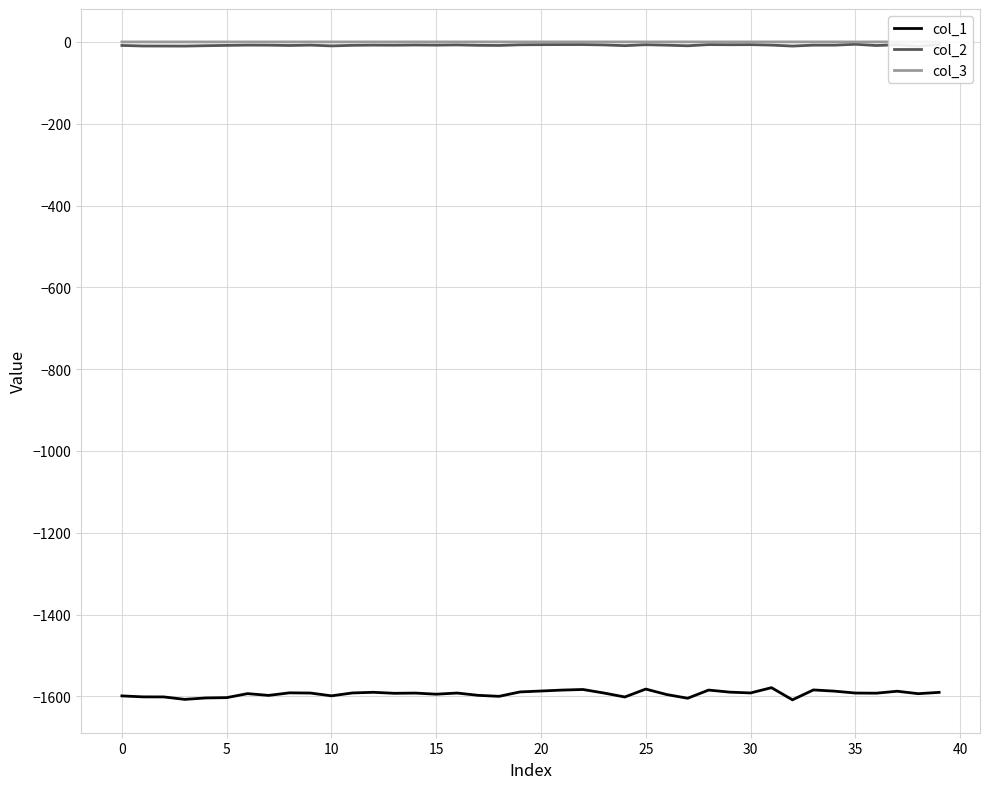

Which series has the largest total across all categories?

col_3